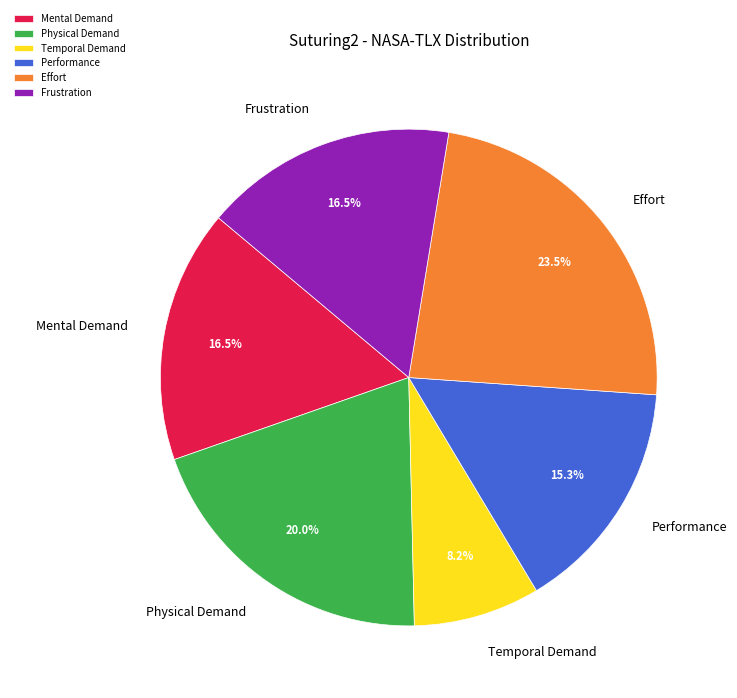

Between Effort and Frustration, which is larger?

Effort